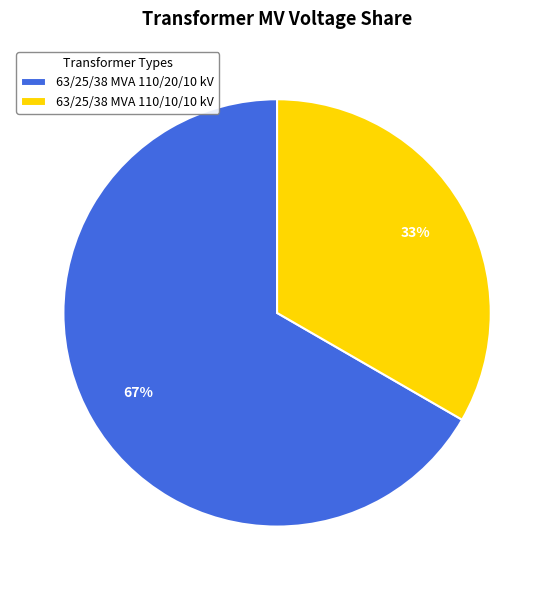

To the nearest percent, what portion does 63/25/38 MVA 110/10/10 kV represent?

33%